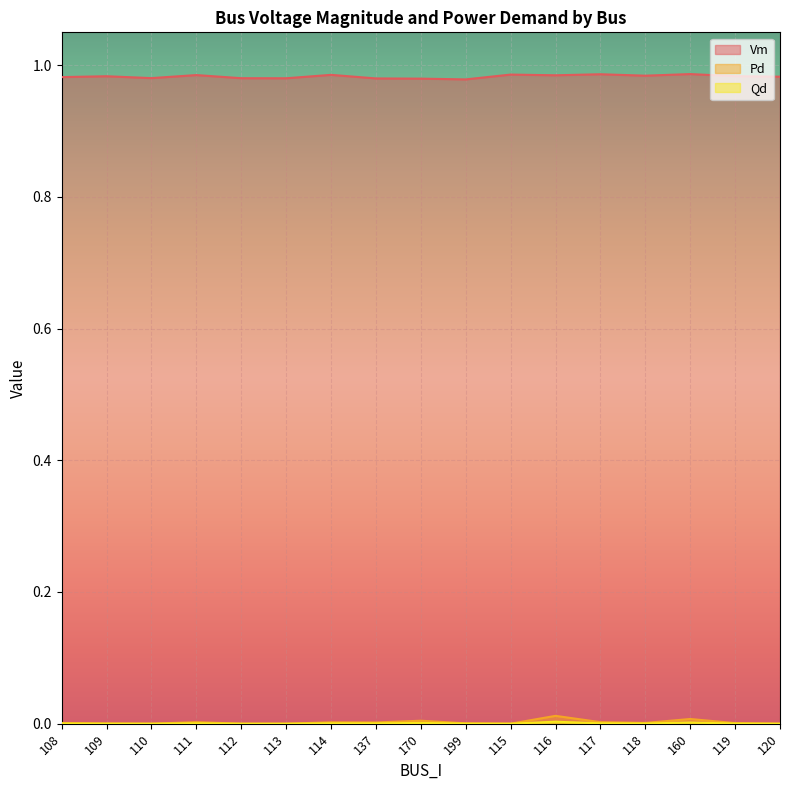

The value of Pd at 112 is 0.0. True or false?

True